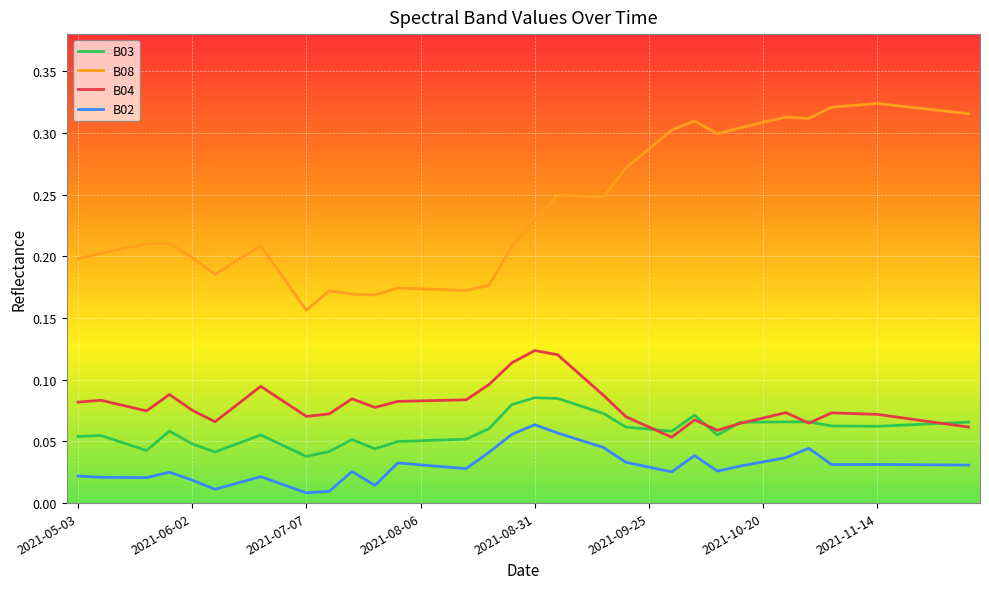

True or false: B04 and B08 cross at least once.

False